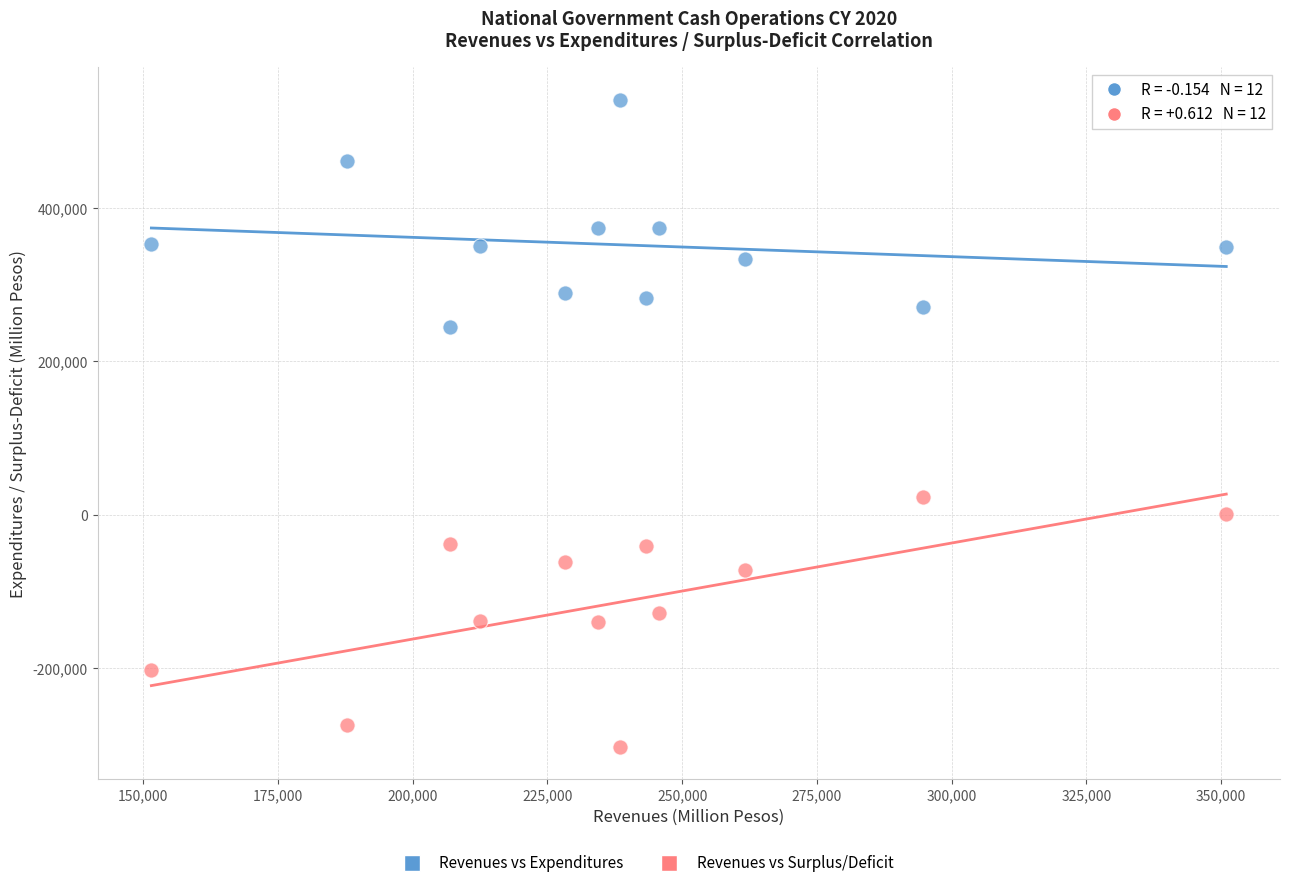

Which series contains the highest Y value?

Revenues vs Expenditures